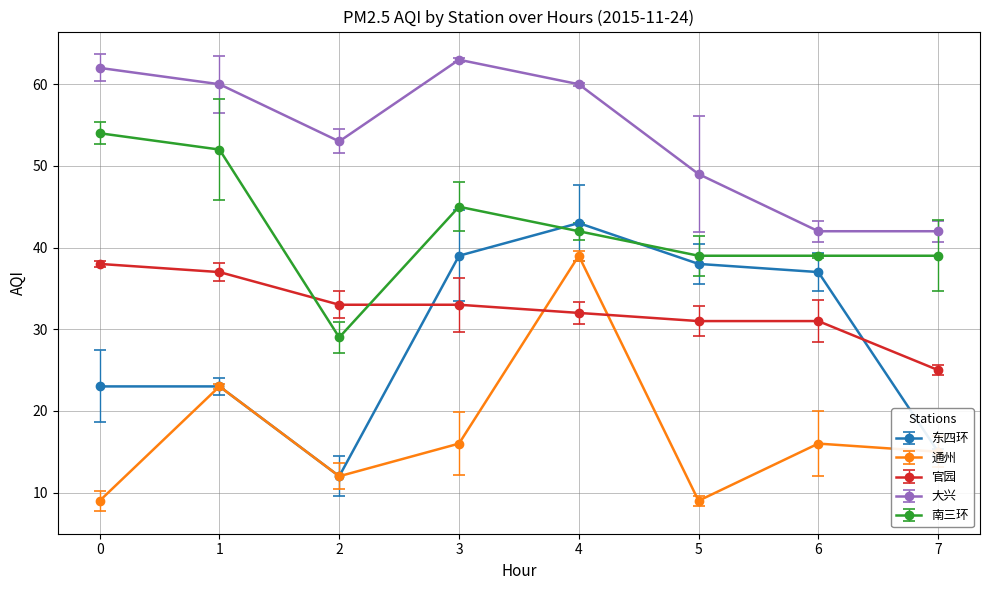

True or false: 东四环 and 官园 cross at least once.

True